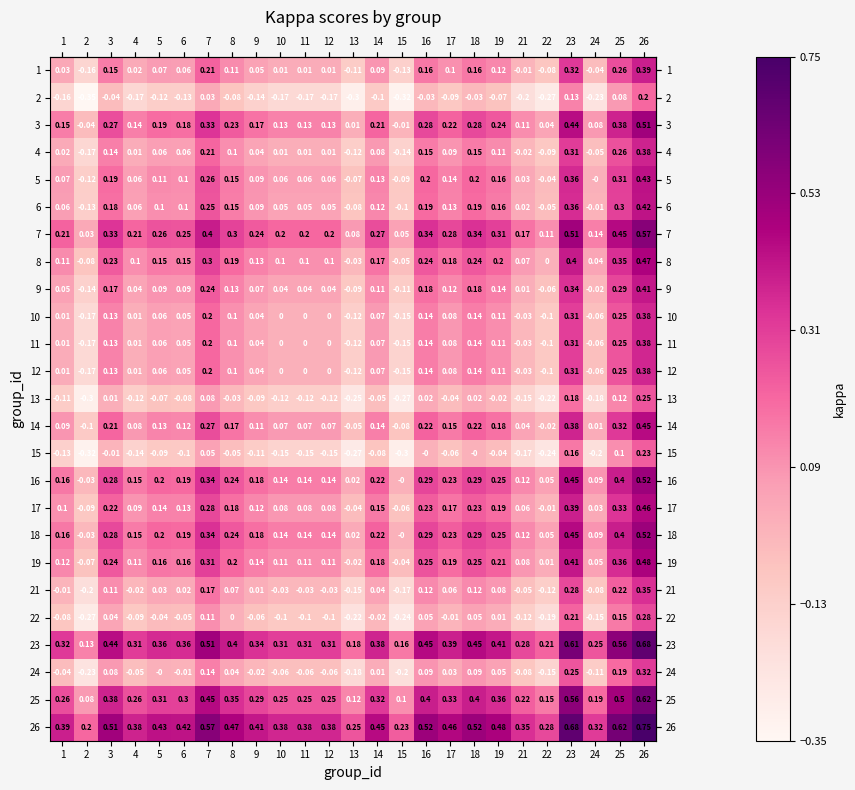

Is the value of 8 at 21 greater than the value of 16 at 1?

No